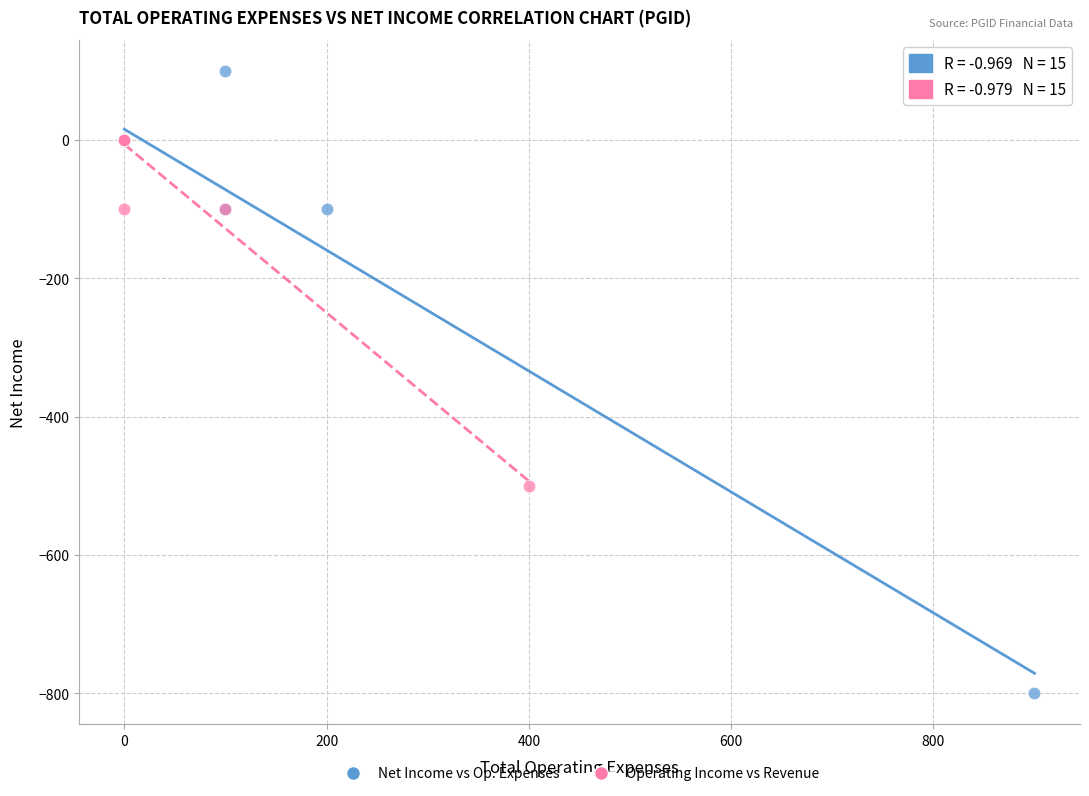

Which series contains the lowest Y value?

Net Income vs Op. Expenses